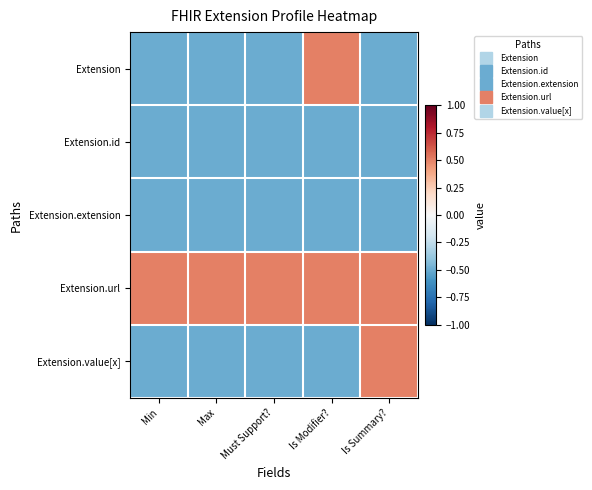

What is the total value across all series at Is Summary??

-0.5